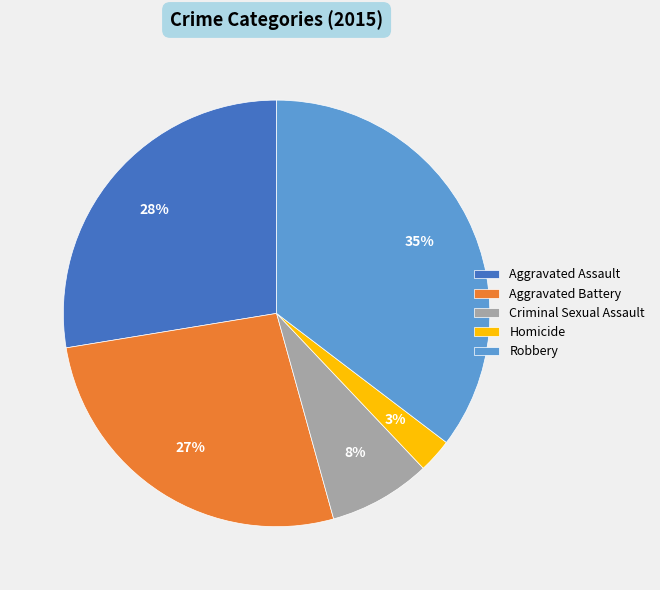

Is there any slice that represents more than half of the pie?

No